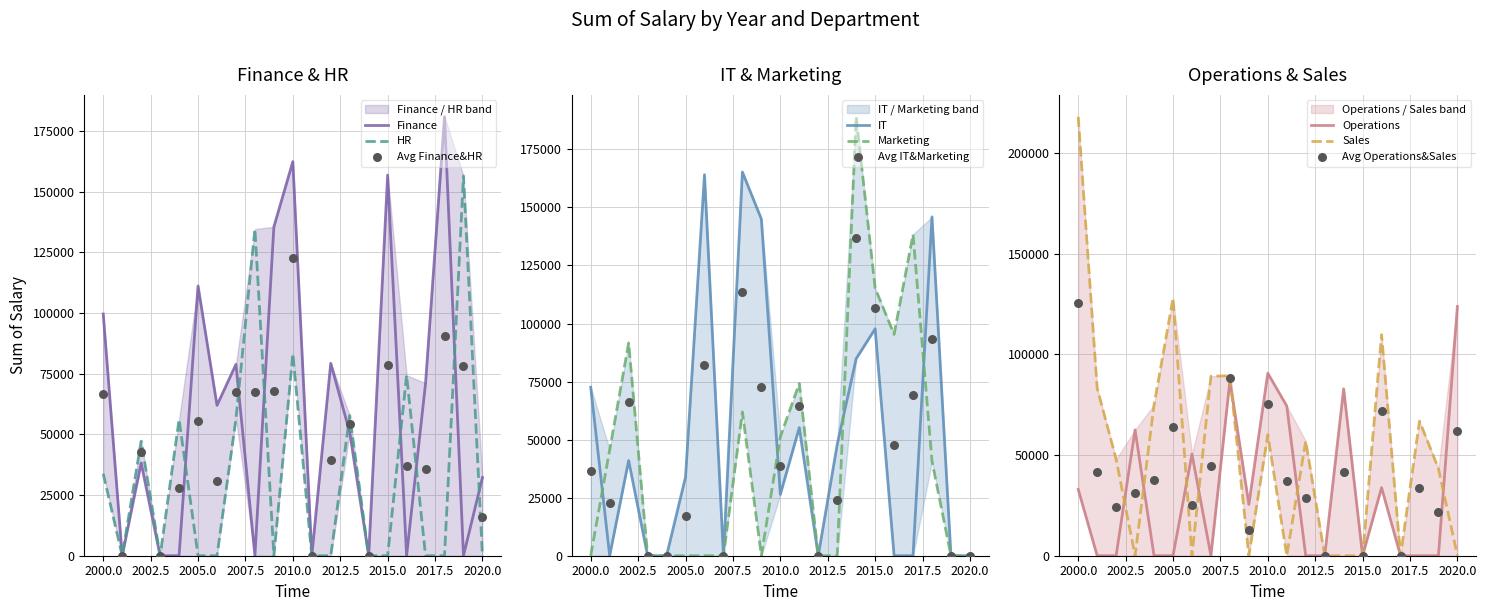

What are all the series names shown in the legend?

Finance, HR, IT, Marketing, Operations, Sales